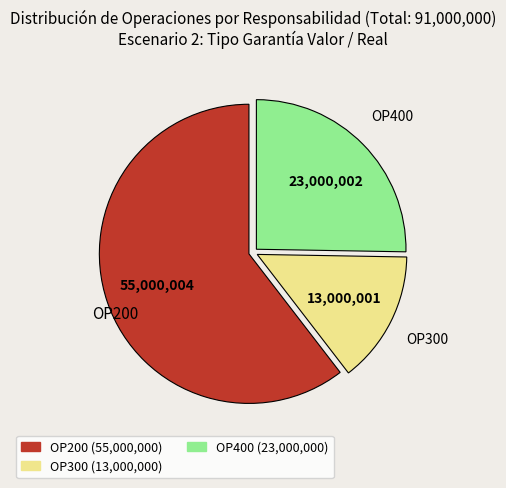

Rank the categories by value from lowest to highest.

OP300, OP400, OP200